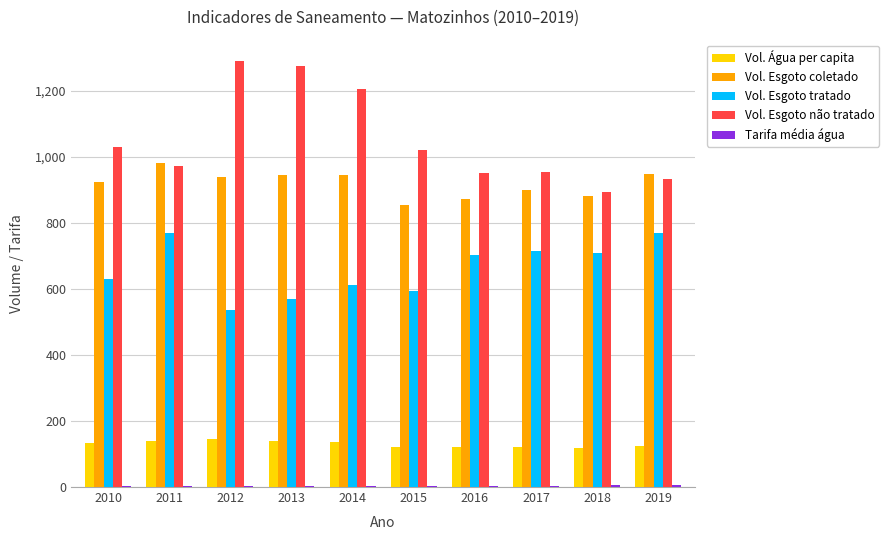

Count the number of categories in the chart.

10